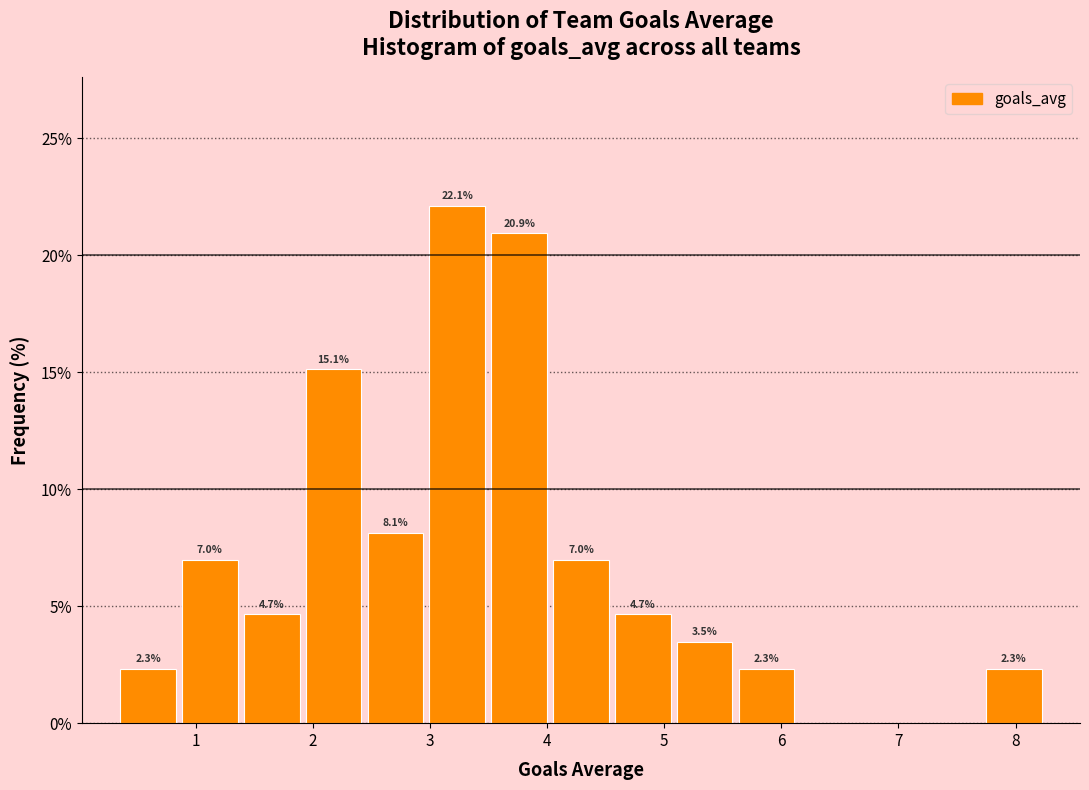

Over which range of the x-axis is the bar tallest?

3.0 to 3.5